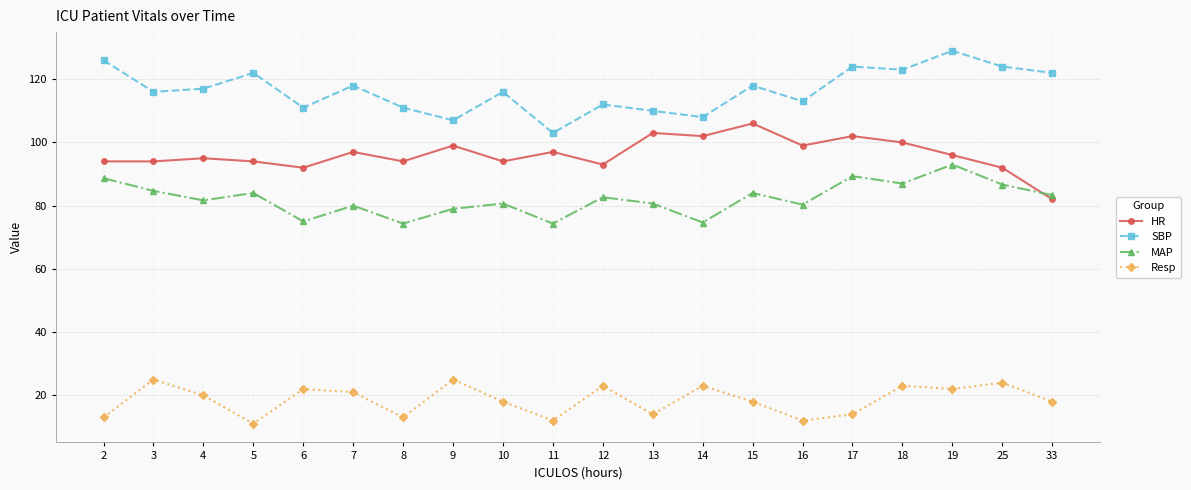

How many lines are shown in the chart?

4